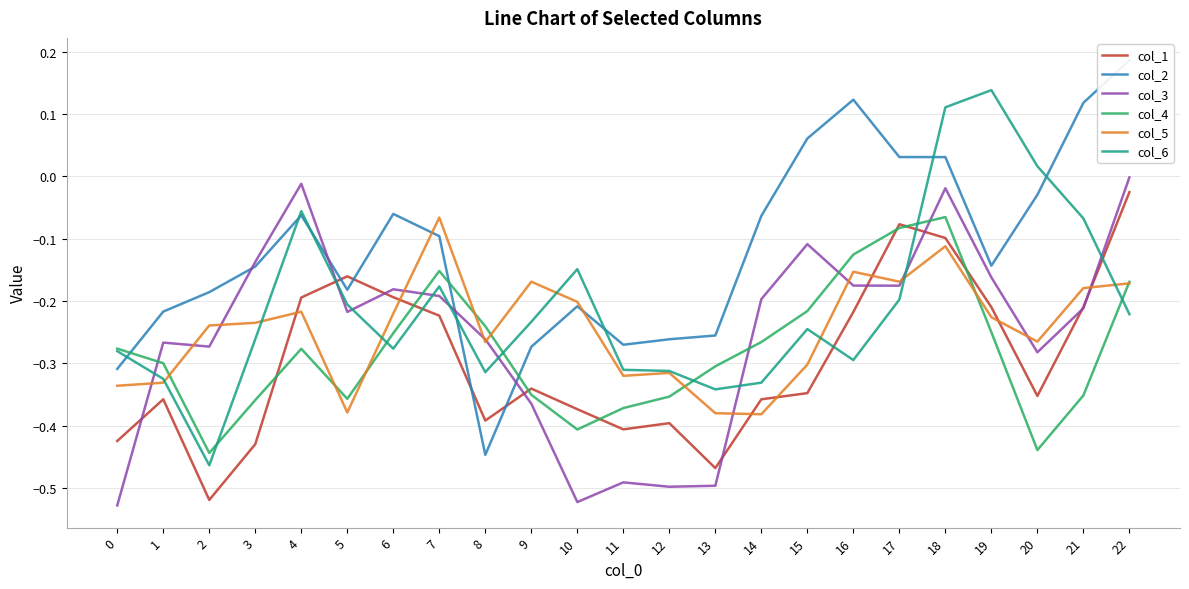

Where does the col_2 series first go above 0?

15